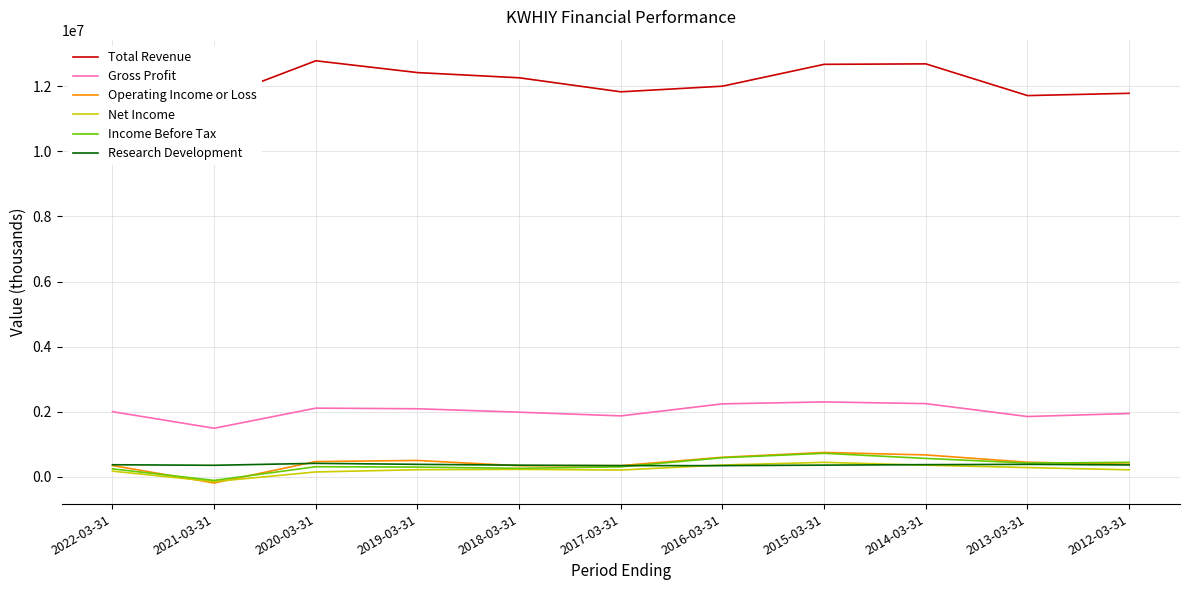

True or false: Gross Profit and Operating Income or Loss intersect in this chart.

False